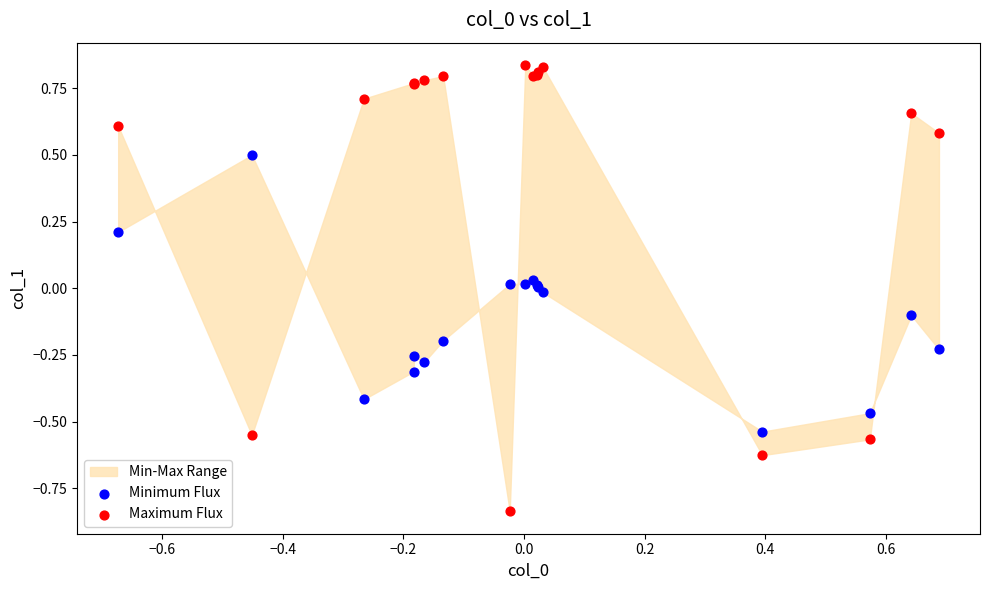

Which series reaches the minimum Y coordinate?

Maximum Flux